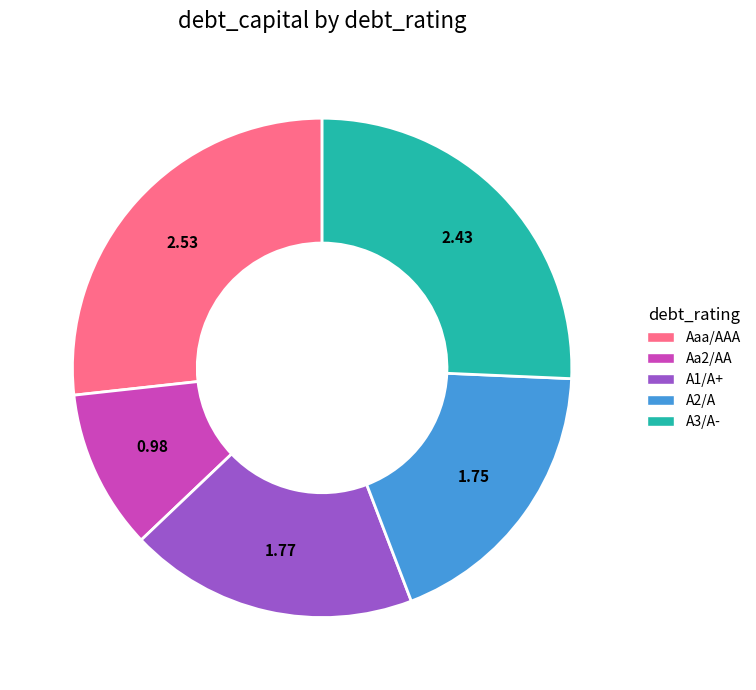

True or false: A1/A+ accounts for 10% of the total.

False